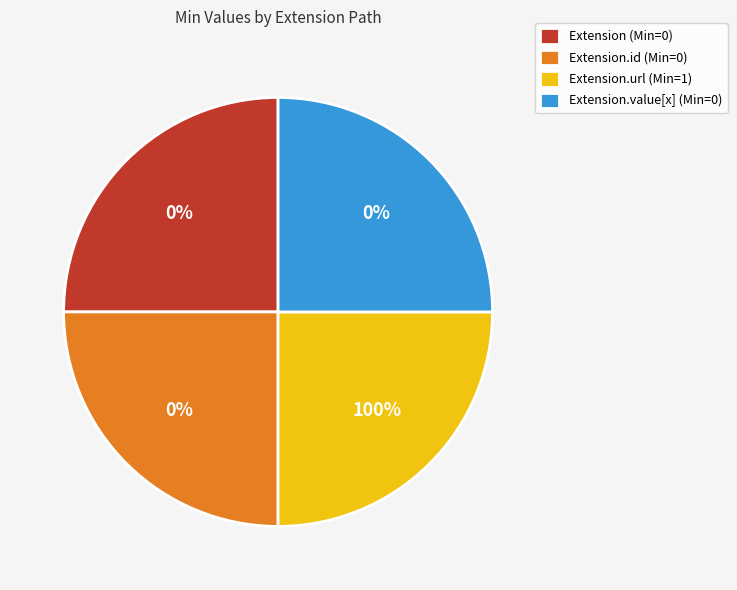

What is the change in value from Extension.url to Extension.value[x]?

-1